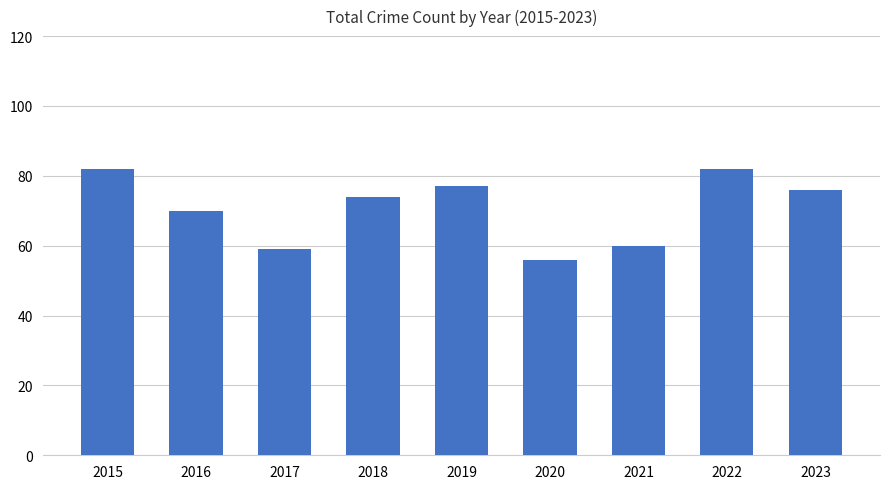

What is the average value?

71